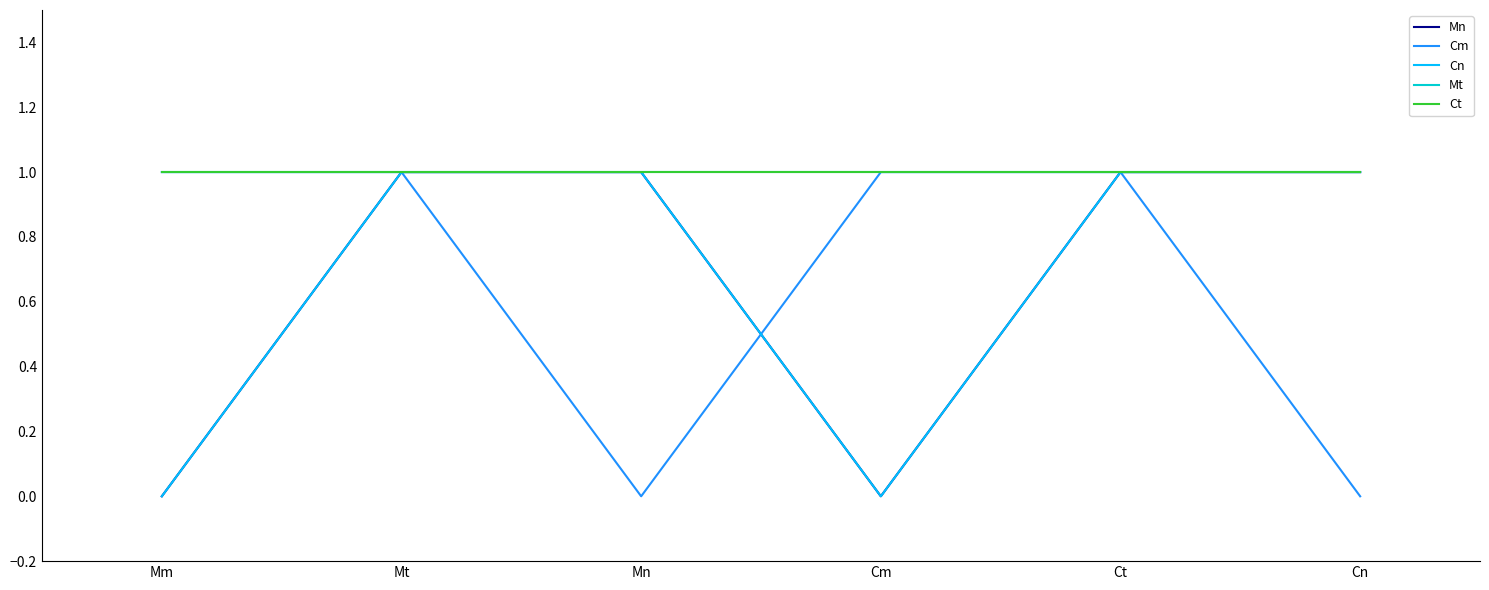

Does the chart display data point markers on the line(s)?

No